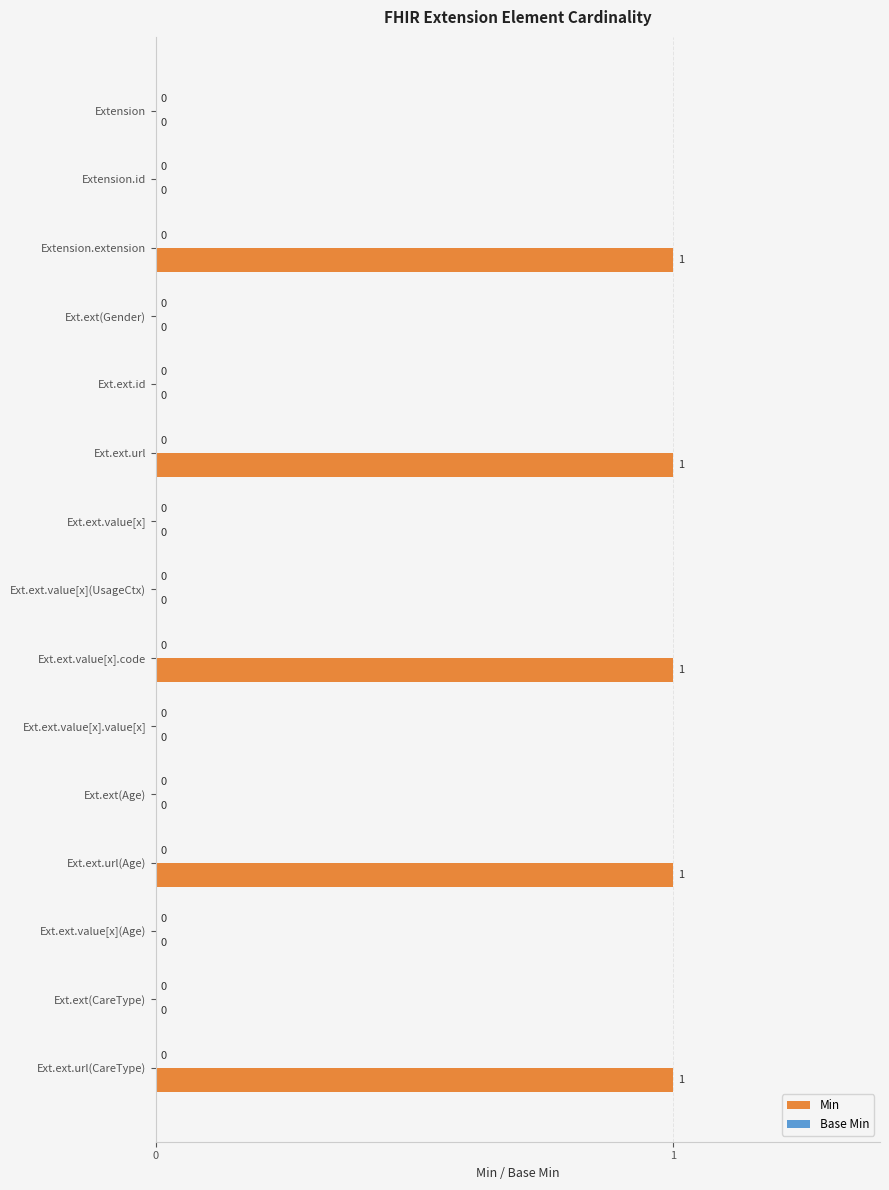

Is it true that the value at Ext.ext.value[x](Age) is 0?

True